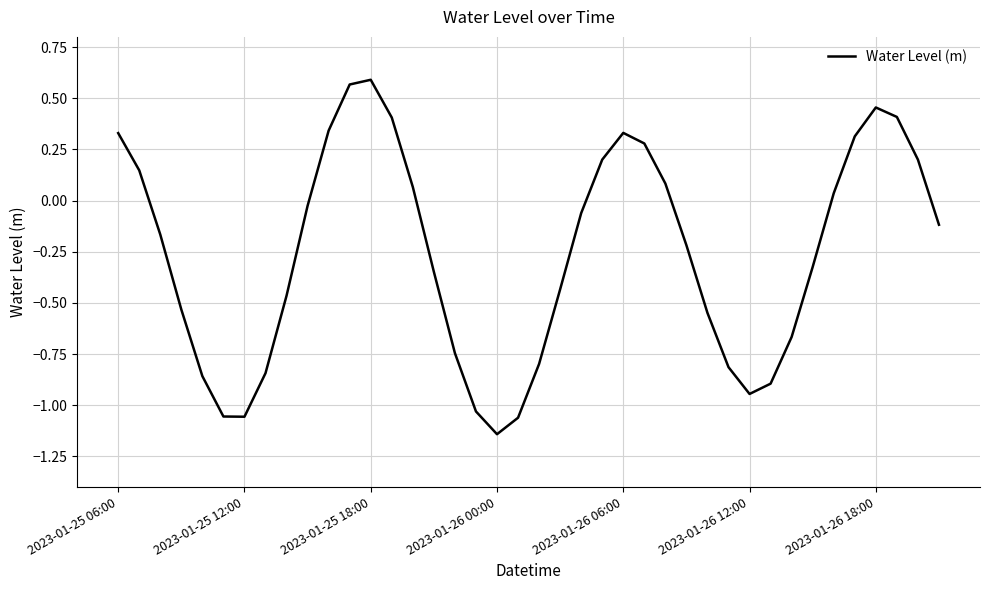

What is the difference between the maximum and minimum values?

1.7